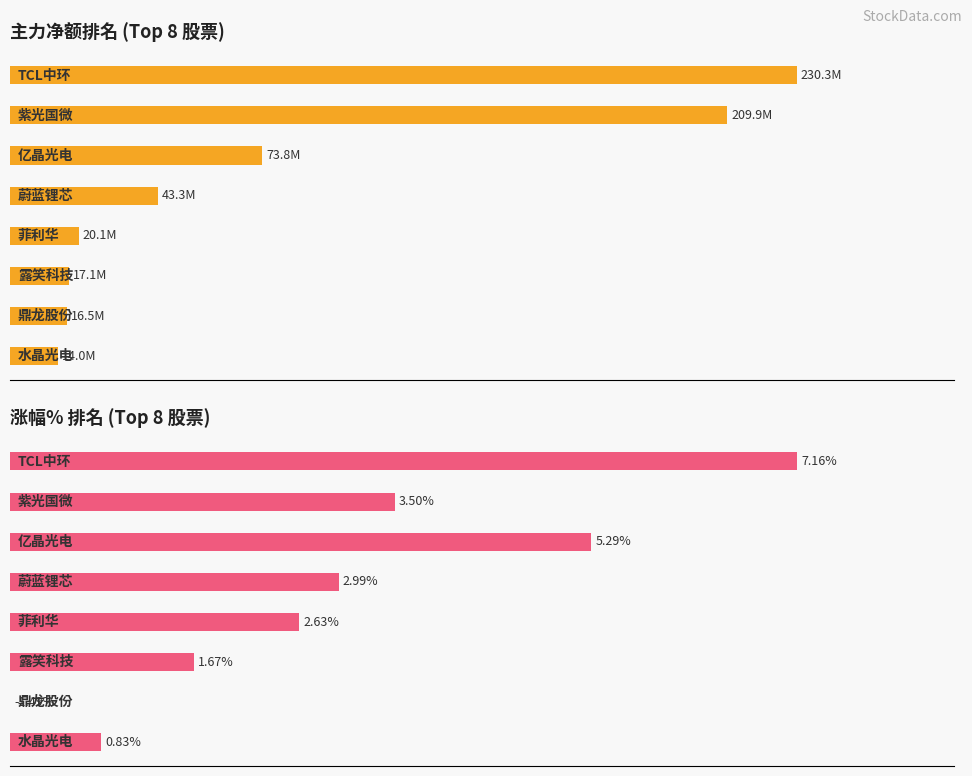

How many groups of bars are there?

8